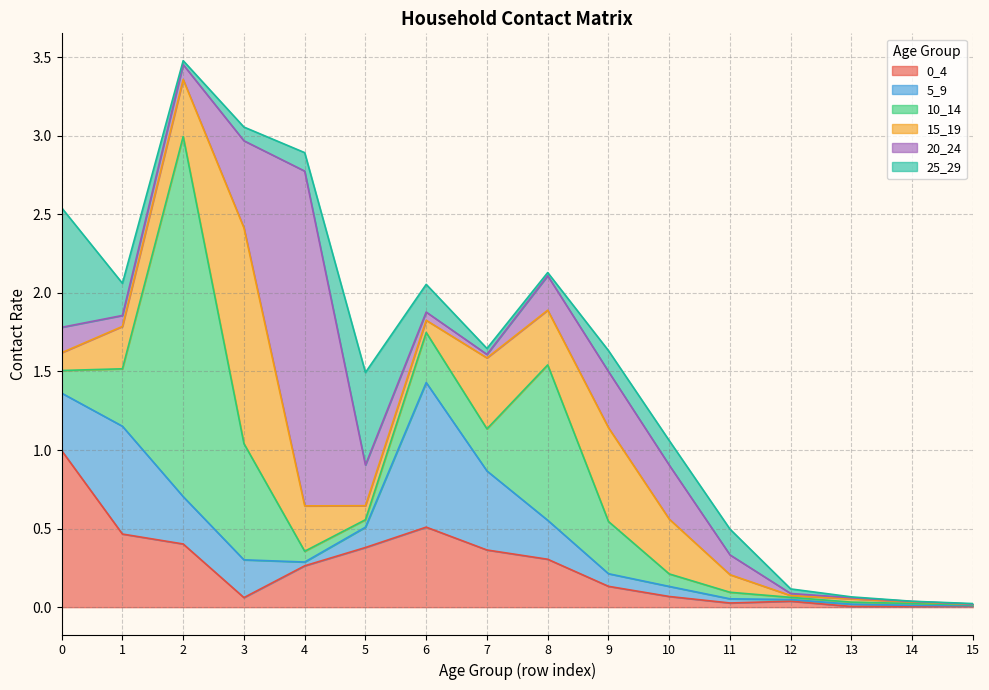

True or false: 25_29 has more than 2 points higher than both neighbors.

False